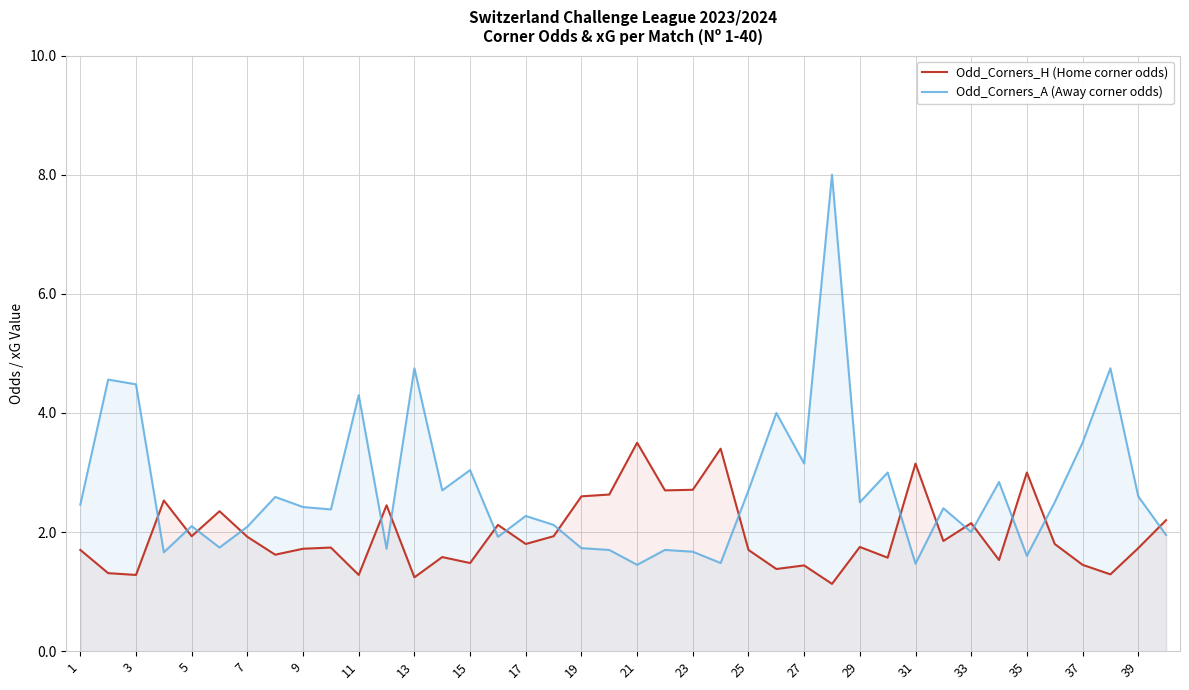

What is the total value across all series at 25?

4.4